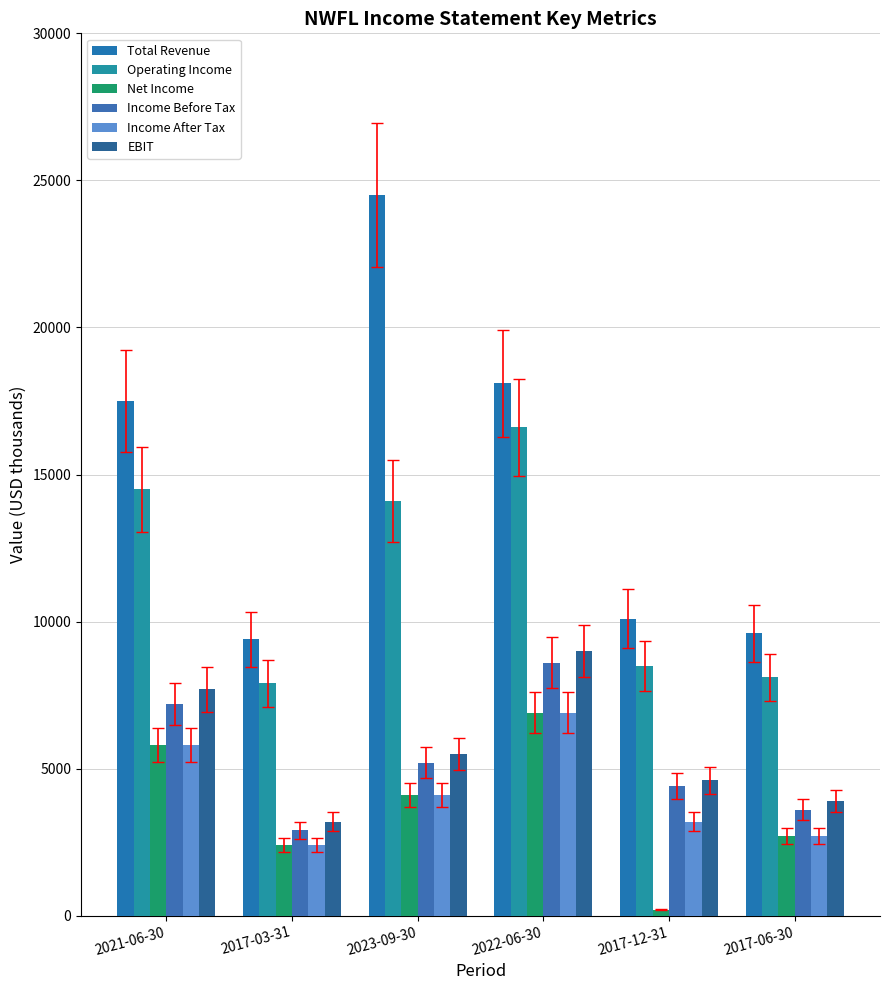

Reading right to left, transcribe all the data shown in this chart.

Total Revenue: 9600	10100	18100	24500	9400	17500
Operating Income: 8100	8500	16600	14100	7900	14500
Net Income: 2700	200	6900	4100	2400	5800
Income Before Tax: 3600	4400	8600	5200	2900	7200
Income After Tax: 2700	3200	6900	4100	2400	5800
EBIT: 3900	4600	9000	5500	3200	7700